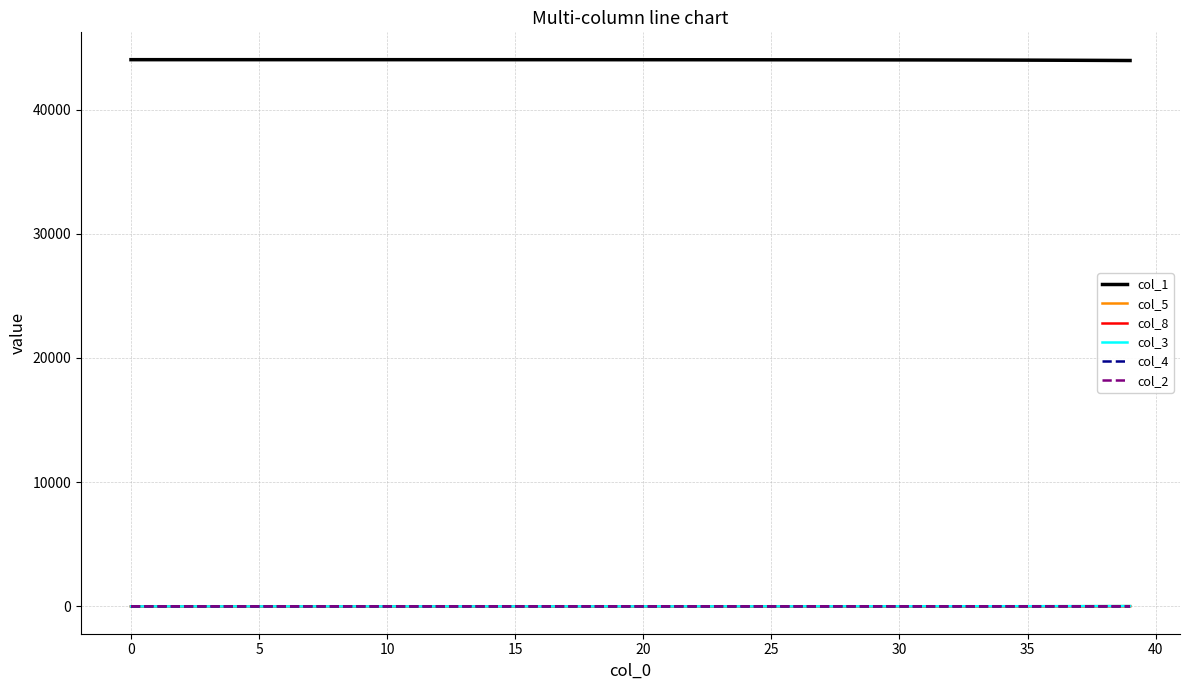

What is the maximum value shown in the chart?

44020.0